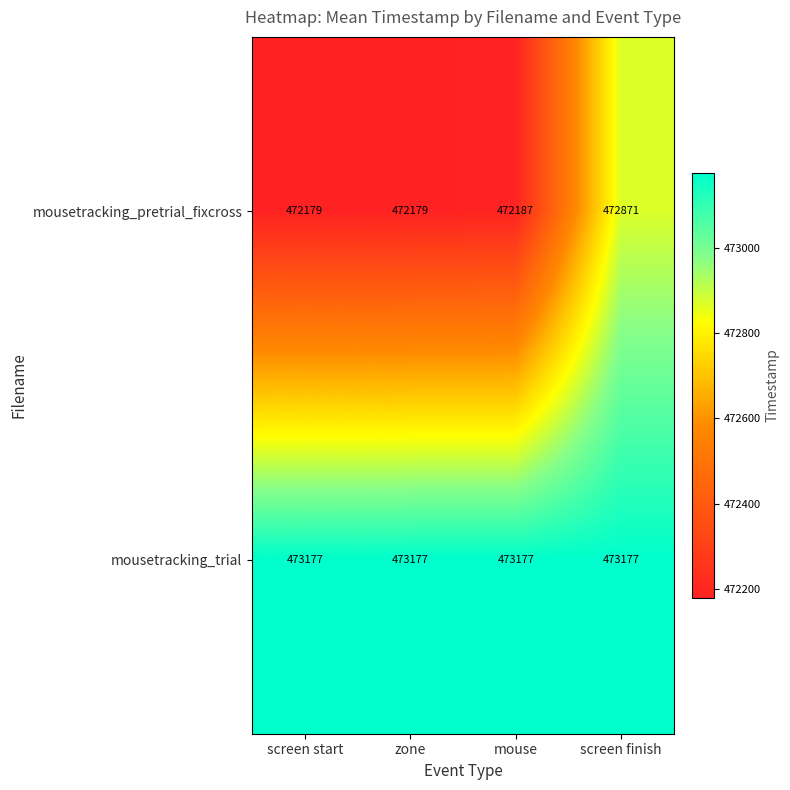

How many series are shown in this chart?

2